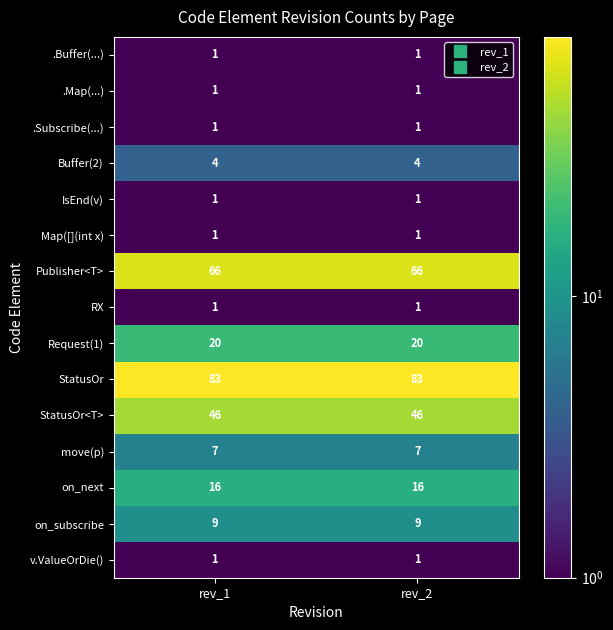

What is the greatest value displayed?

83